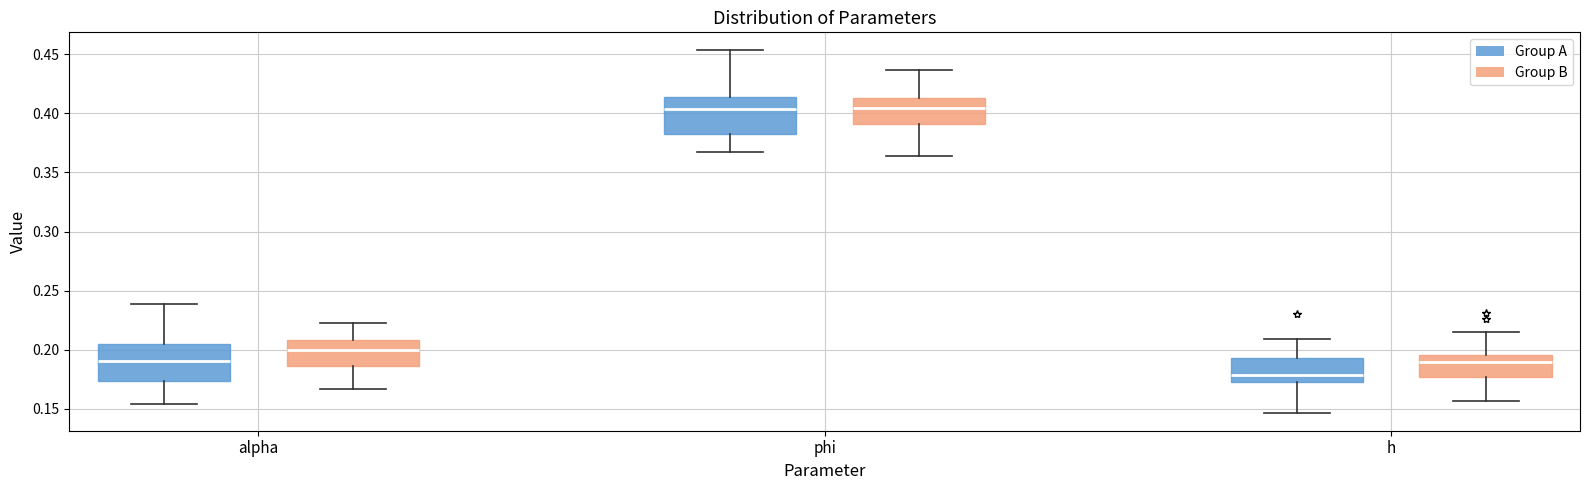

Reading left to right, transcribe this box plot: for each box, give where its median line is, the range the box spans, and where its two whiskers end, as read against the y-axis. The values are not printed on the chart, so give them approximately, as read against the axis.

alpha (Group A): median 0.190, box 0.175 to 0.205, whiskers 0.155 to 0.240
alpha (Group B): median 0.200, box 0.185 to 0.210, whiskers 0.165 to 0.225
phi (Group A): median 0.405, box 0.380 to 0.415, whiskers 0.370 to 0.455
phi (Group B): median 0.405, box 0.390 to 0.415, whiskers 0.365 to 0.435
h (Group A): median 0.180, box 0.175 to 0.195, whiskers 0.145 to 0.210
h (Group B): median 0.190, box 0.175 to 0.195, whiskers 0.155 to 0.215